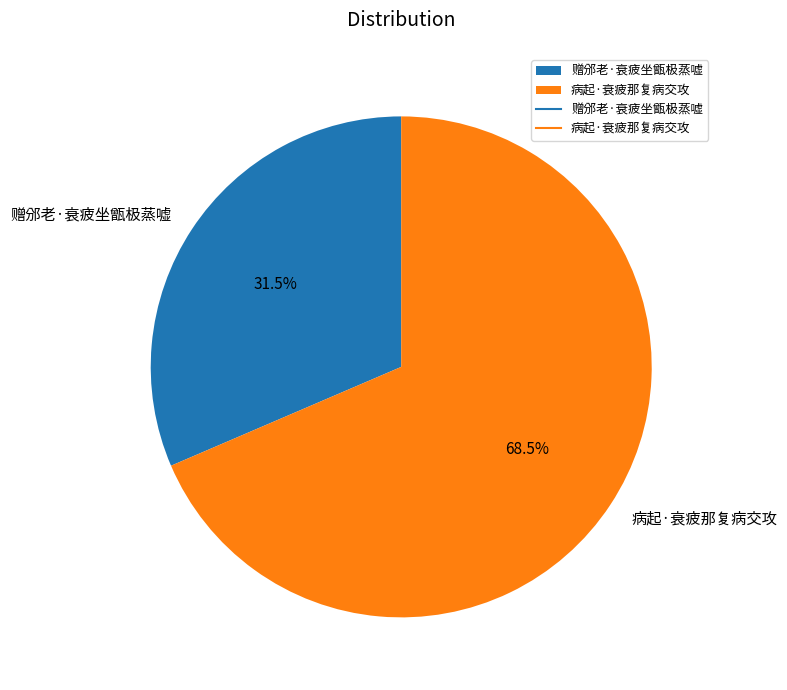

Which category has the biggest portion of the pie?

病起·衰疲那复病交攻